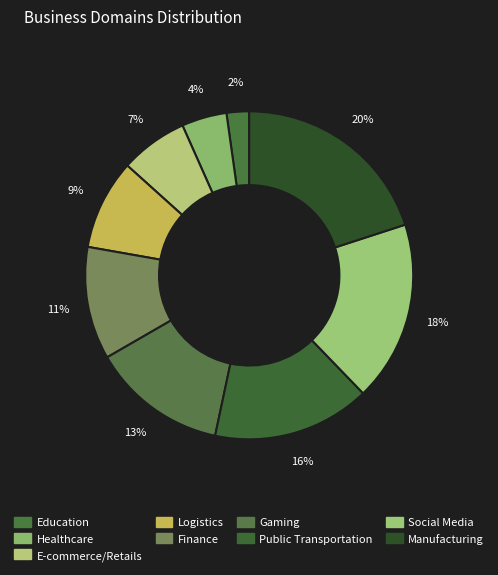

Is Healthcare the majority of the pie?

No